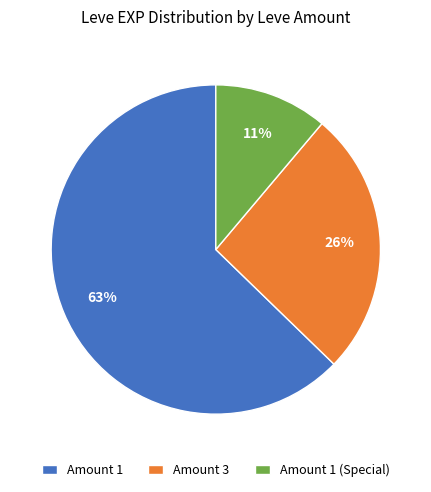

How many slices are in this pie chart?

3